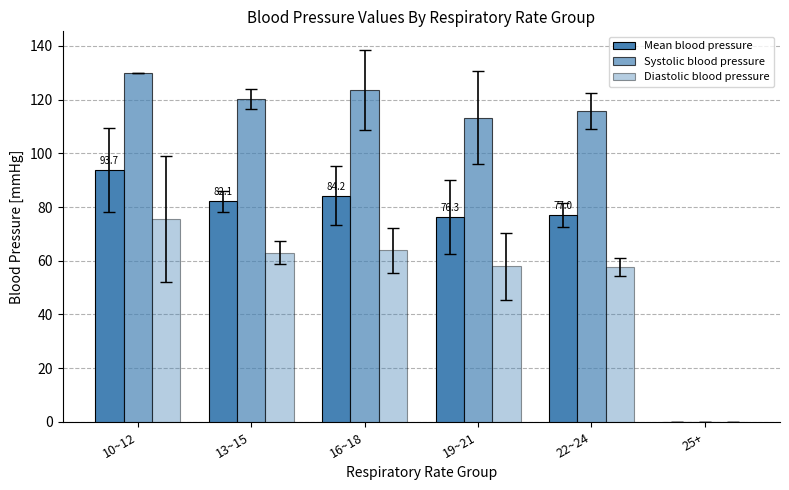

List the series in order of their overall mean, lowest first.

Diastolic blood pressure, Mean blood pressure, Systolic blood pressure